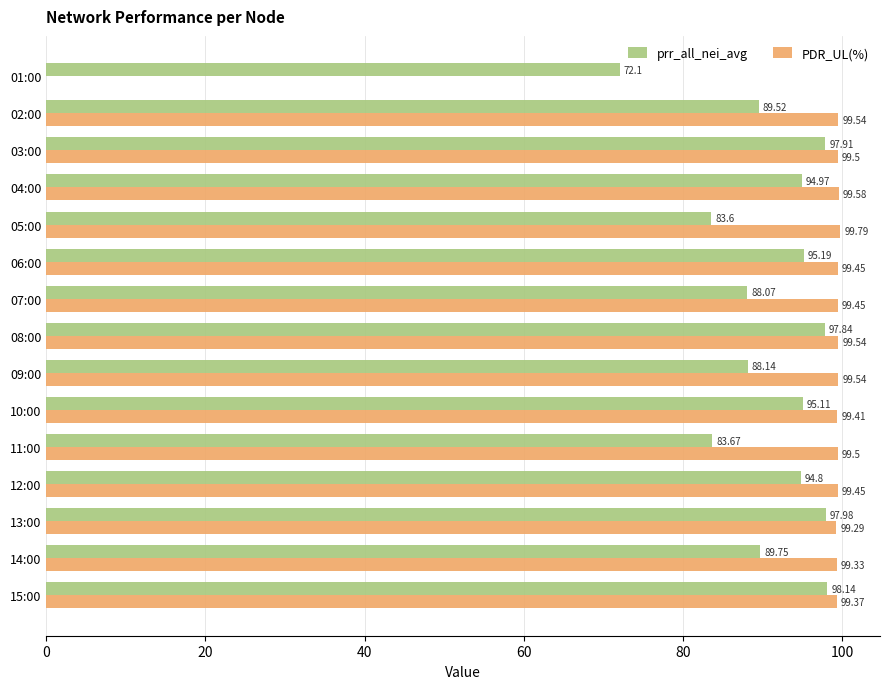

At which category is the sum across all series the highest?

15:00